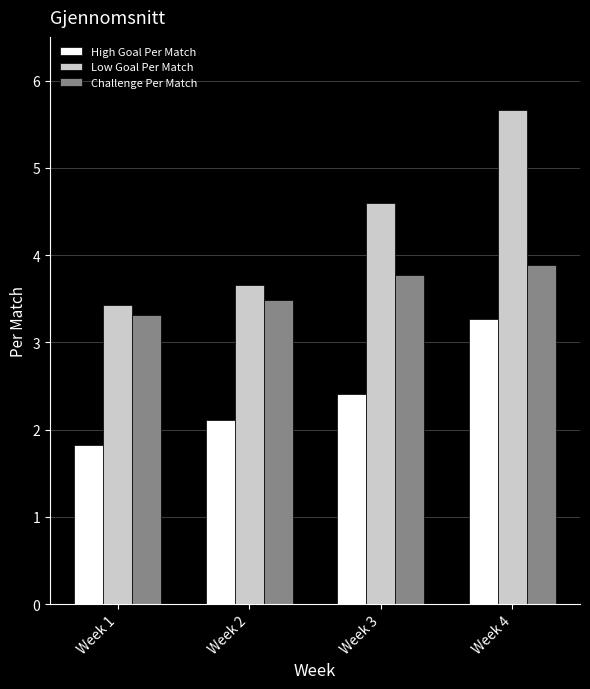

How many bars are there in total?

12